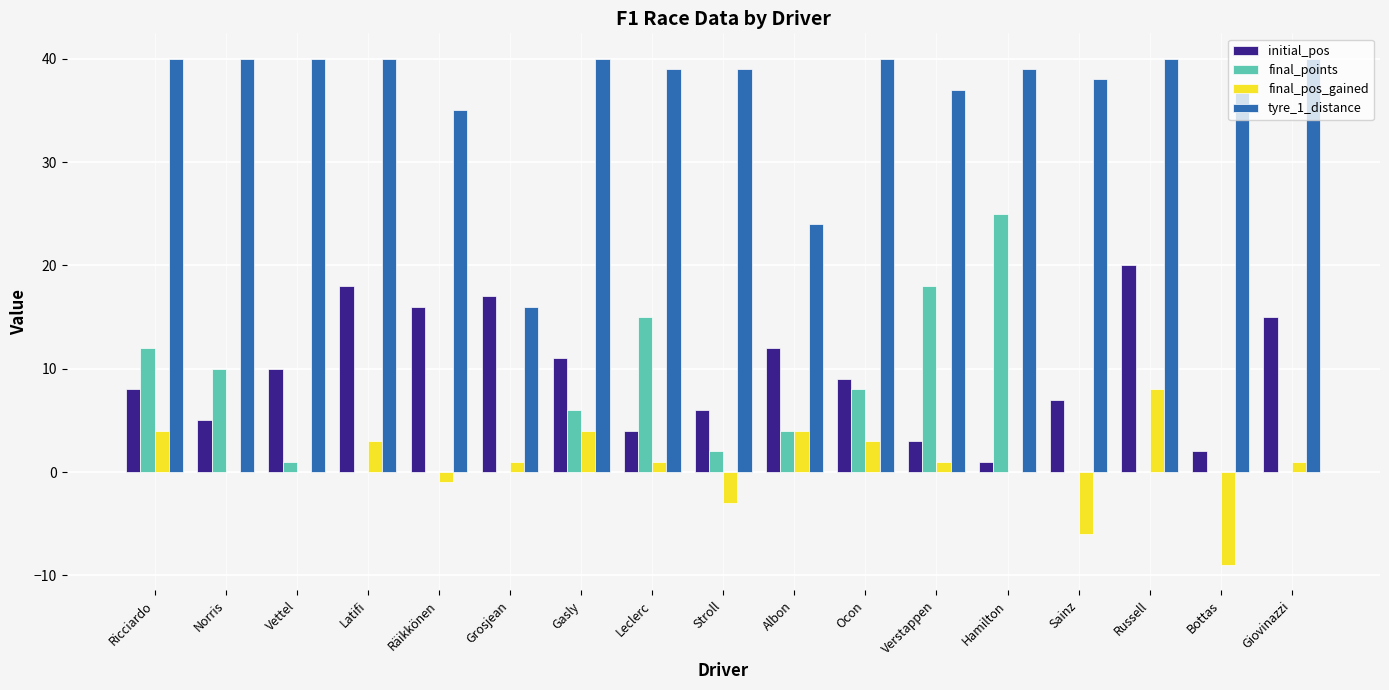

The value of final_points at Gasly is 6. True or false?

True